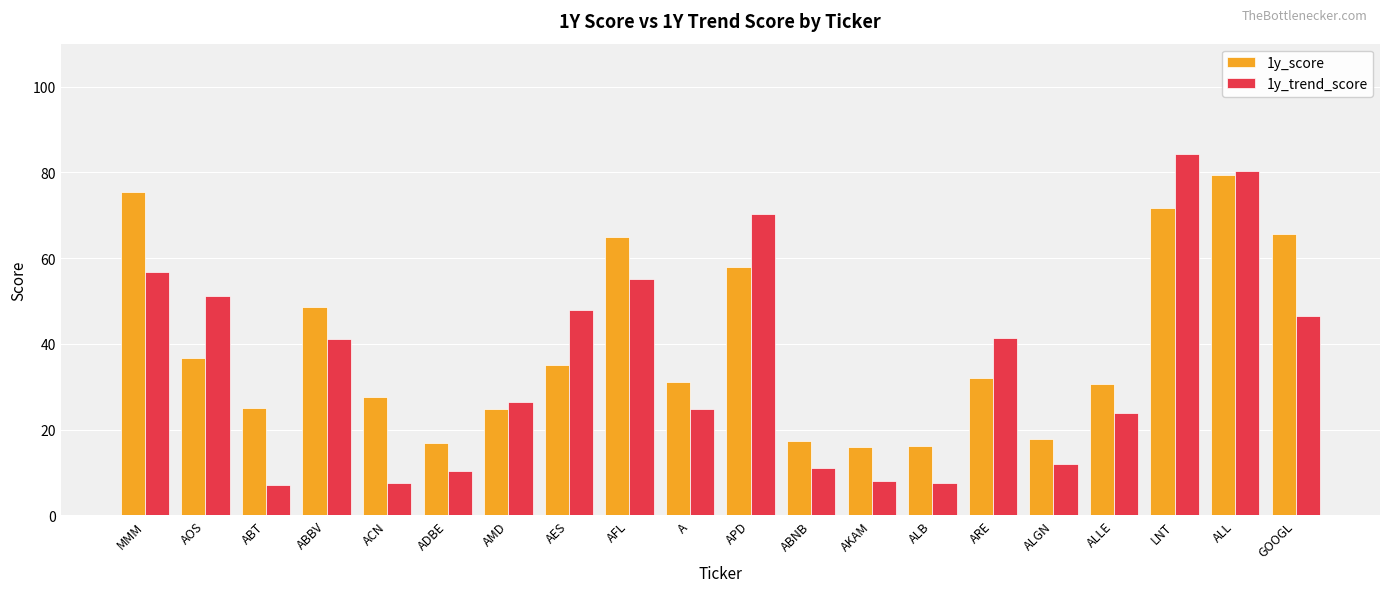

At which label is 1y_trend_score closest to 45?

GOOGL